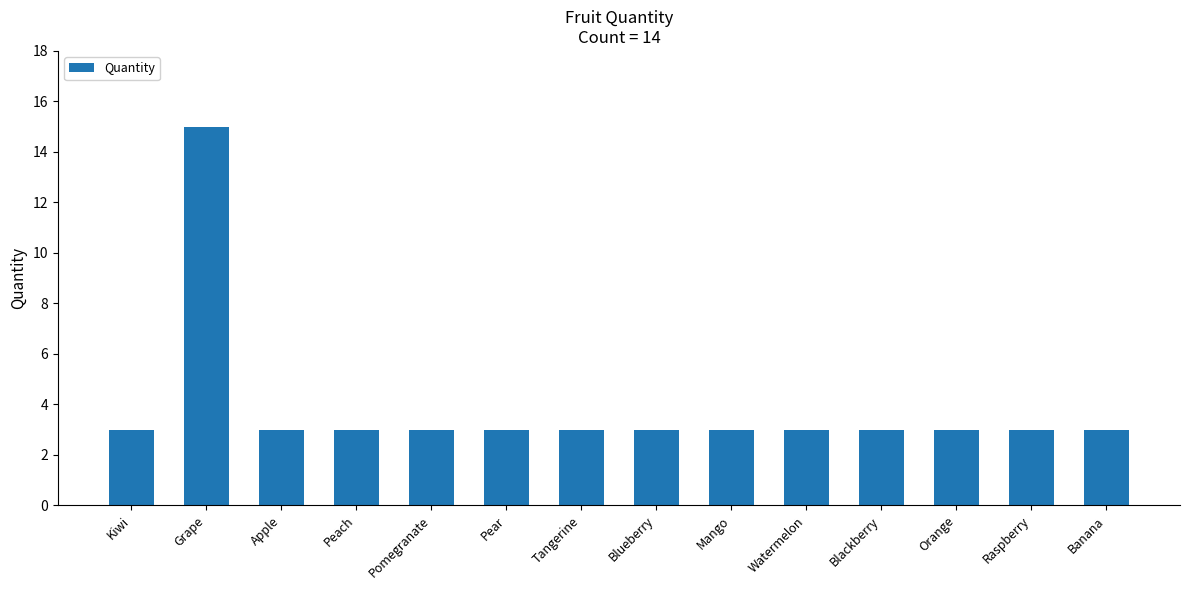

What is the ratio of the value at Watermelon to the value at Raspberry?

1.0